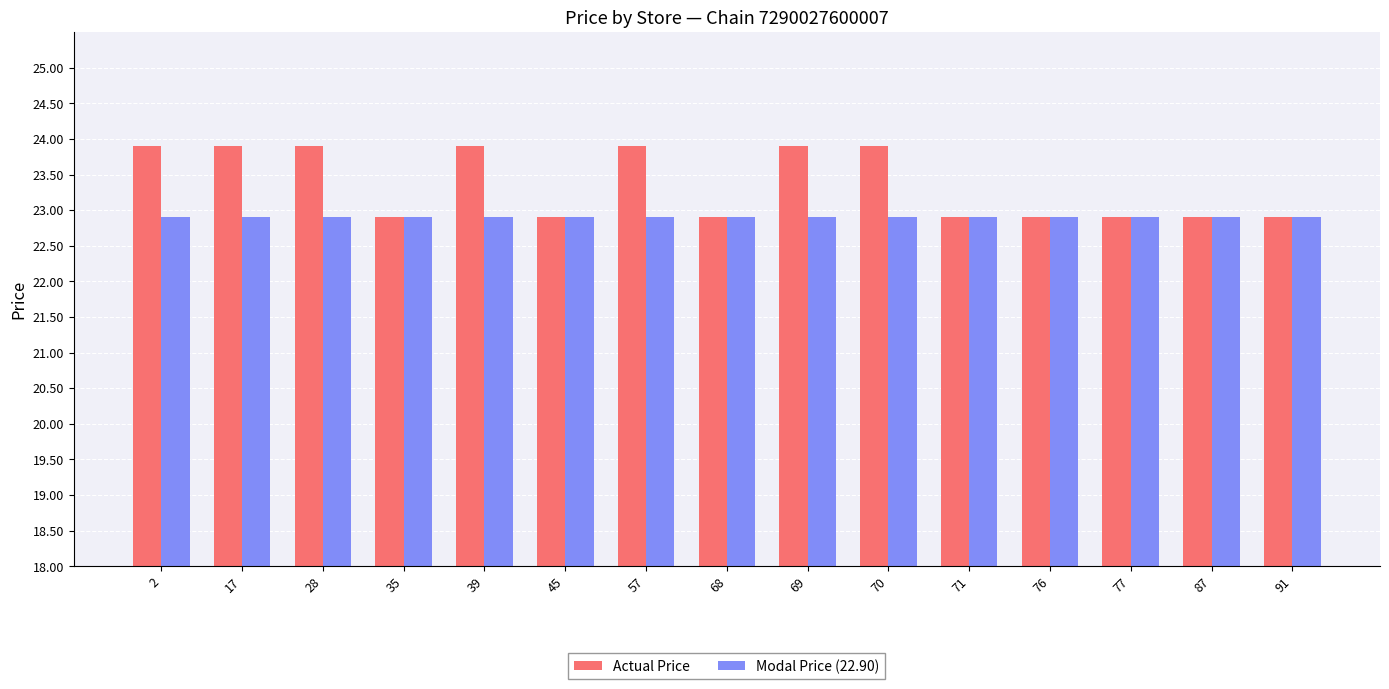

What is the sum of the Actual Price values at 76 and 57?

46.8